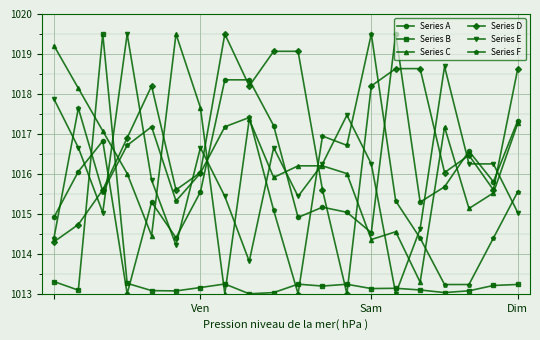

How many interior local peaks does the Series F series have?

5